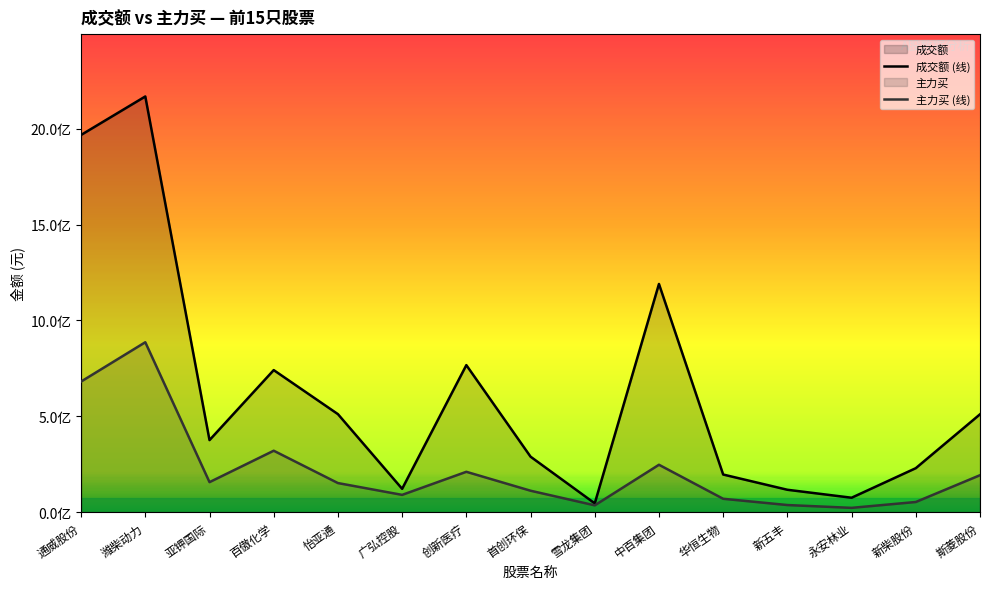

Which series has the largest total across all categories?

成交额 (线)